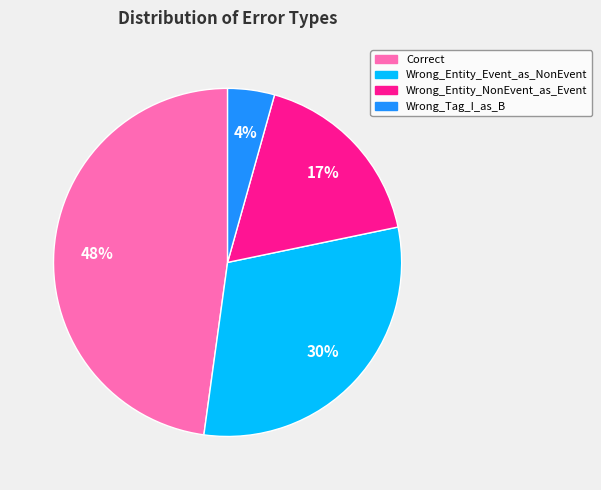

Is it true that Wrong_Entity_Event_as_NonEvent is 30% of the pie?

True